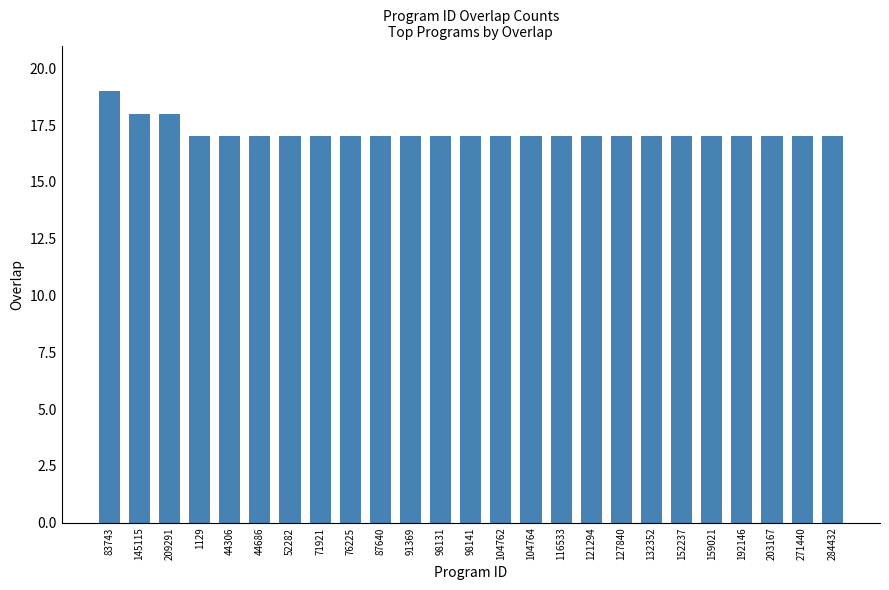

How many categories are shown in the chart?

25